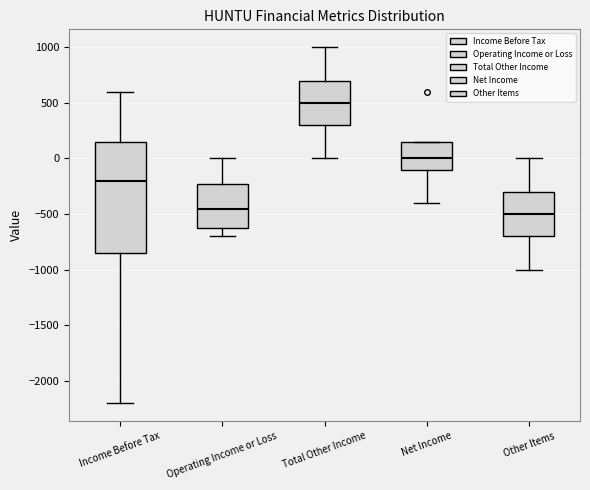

Reading left to right, read every box against the y-axis: the position of its median line, the range the box covers, and the ends of its whiskers. The values are not printed on the chart, so give them approximately, as read against the axis.

Income Before Tax: median -200, box -850 to 150, whiskers -2200 to 600
Operating Income or Loss: median -450, box -600 to -200, whiskers -700 to 0
Total Other Income: median 500, box 300 to 700, whiskers 0 to 1000
Net Income: median 0, box -100 to 150, whiskers -400 to 150
Other Items: median -500, box -700 to -300, whiskers -1000 to 0